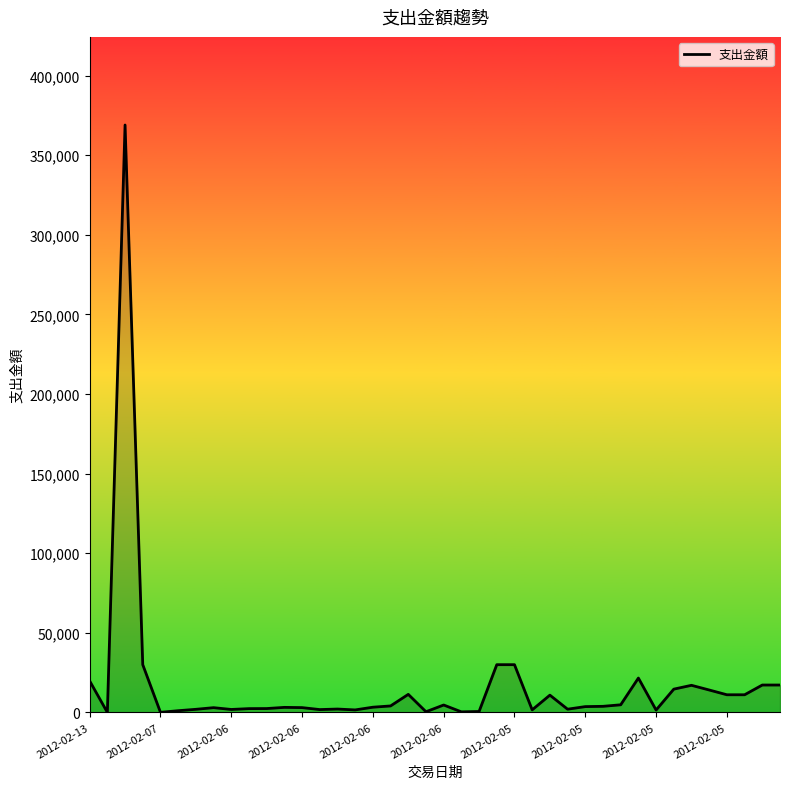

How many distinct data groups are displayed?

1